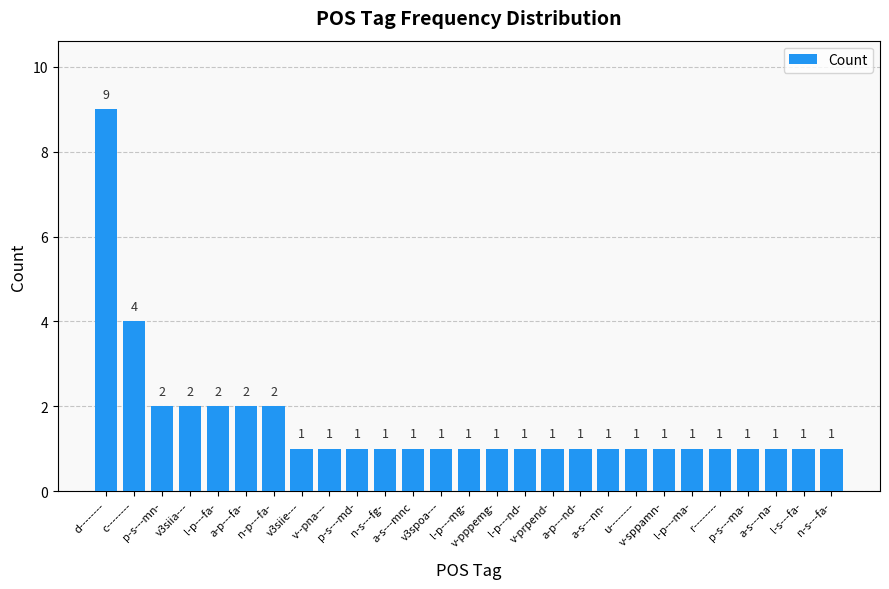

Are the bars grouped side by side (vs. stacked)?

No